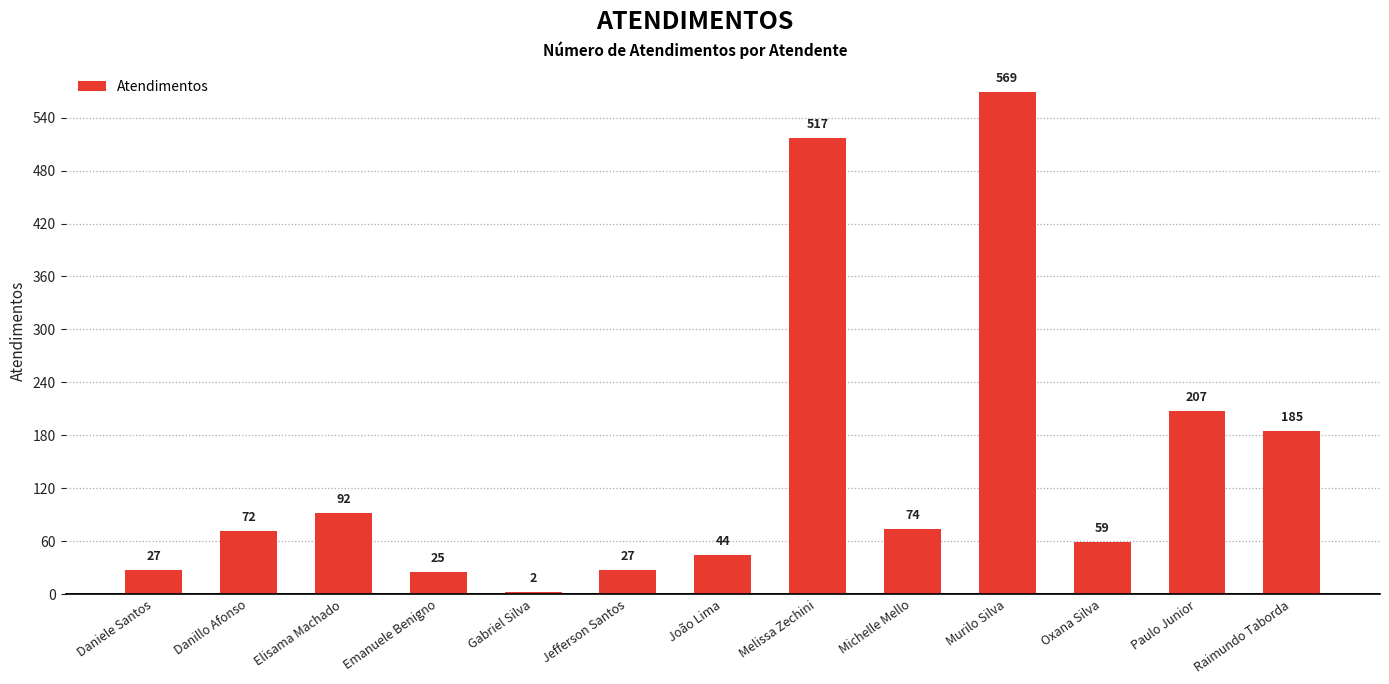

What is the average value?

146